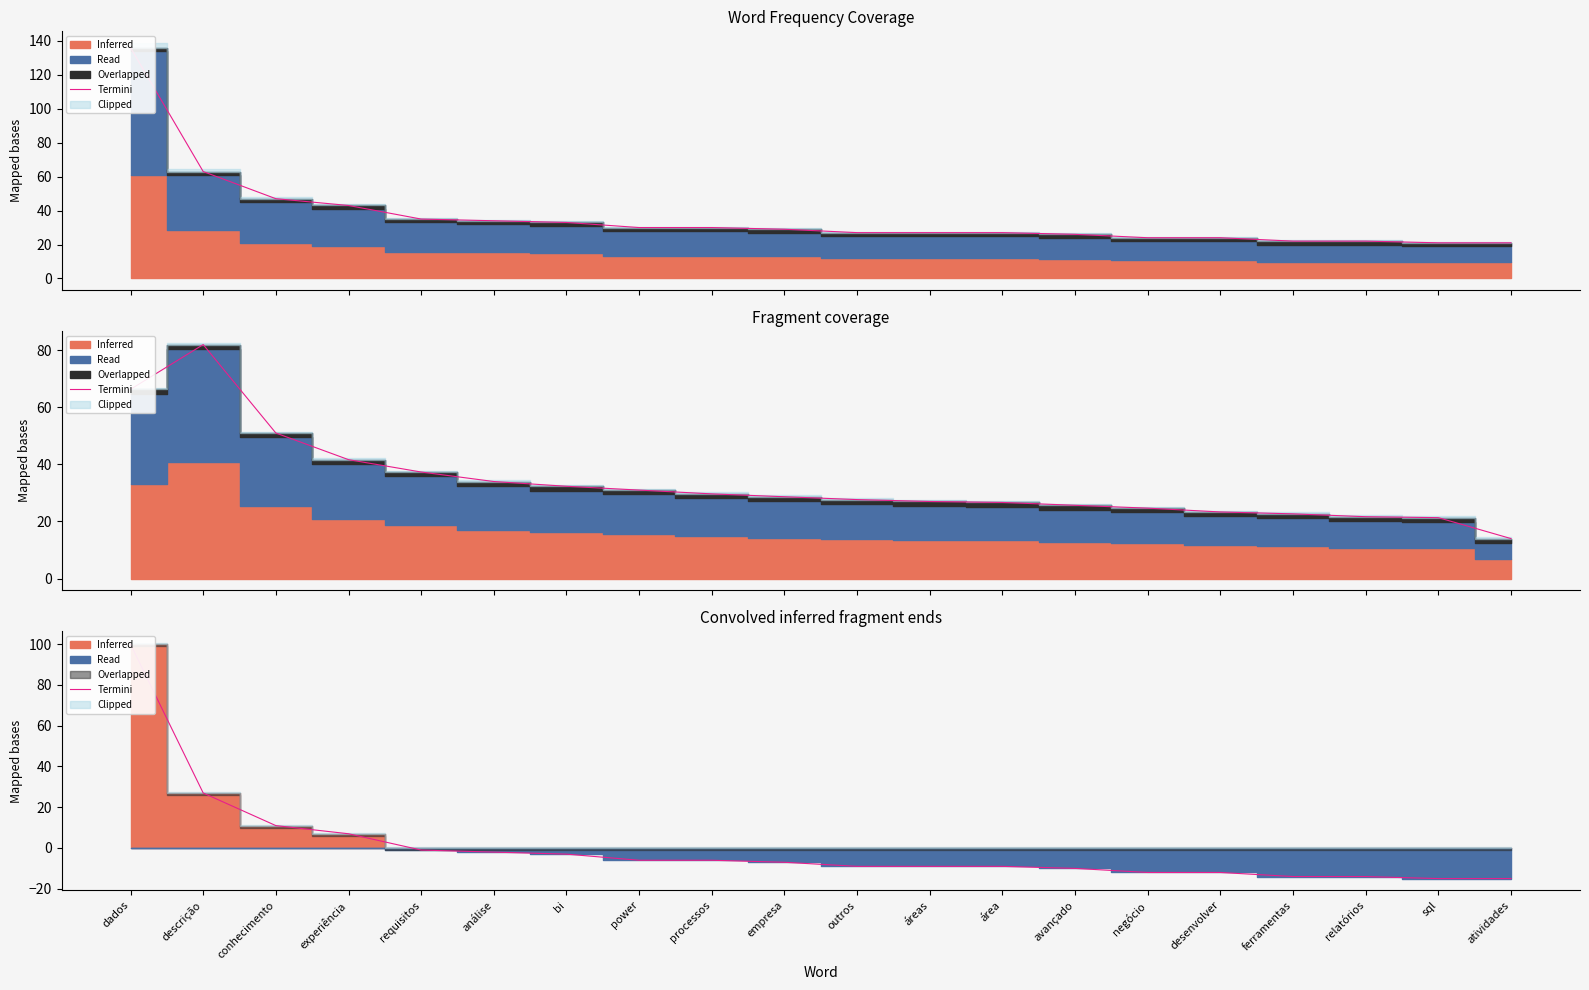

What is the label of the 5th point from the left?

requisitos